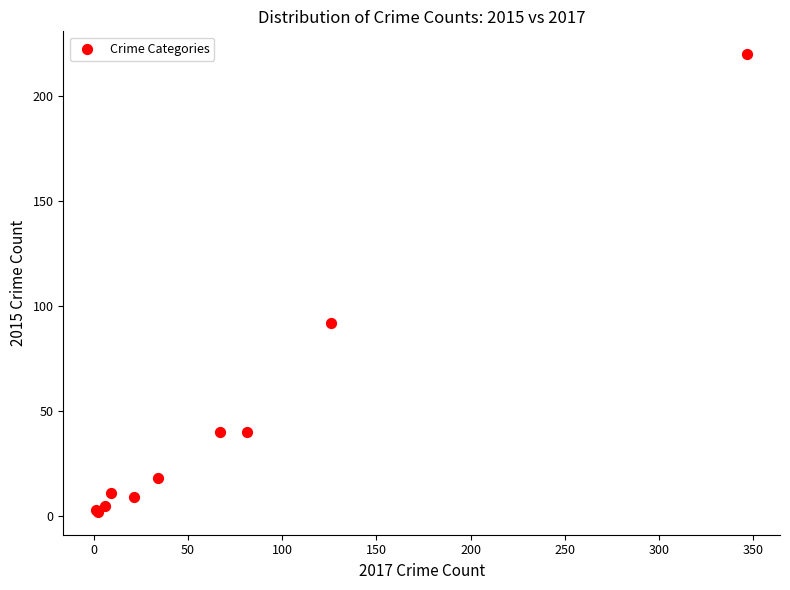

What Y value in the scatter plot is closest to 111?

92